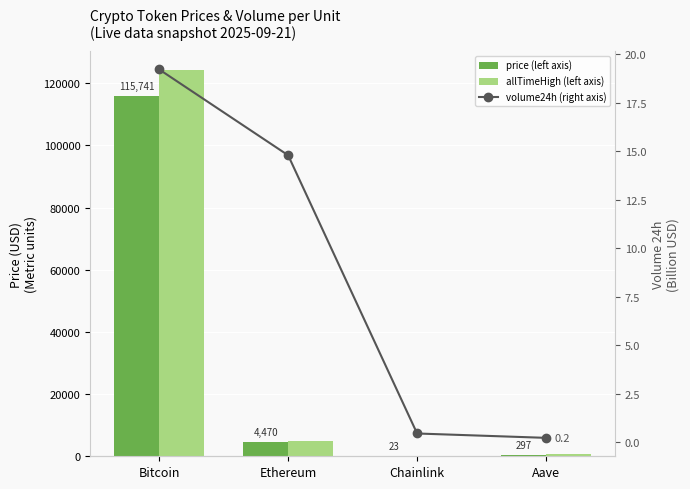

Where does the allTimeHigh series first go above 4946?

Bitcoin